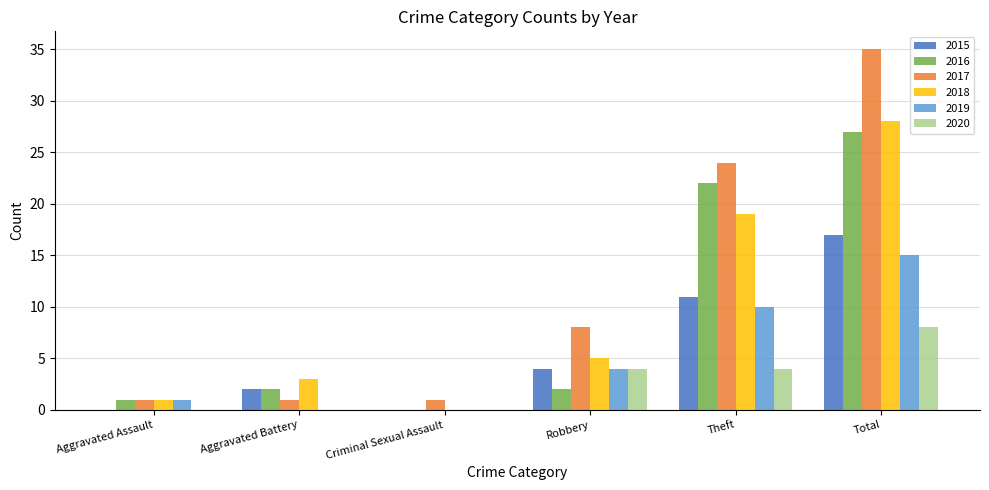

The 2017 series shows 35 at Total. True or false?

True